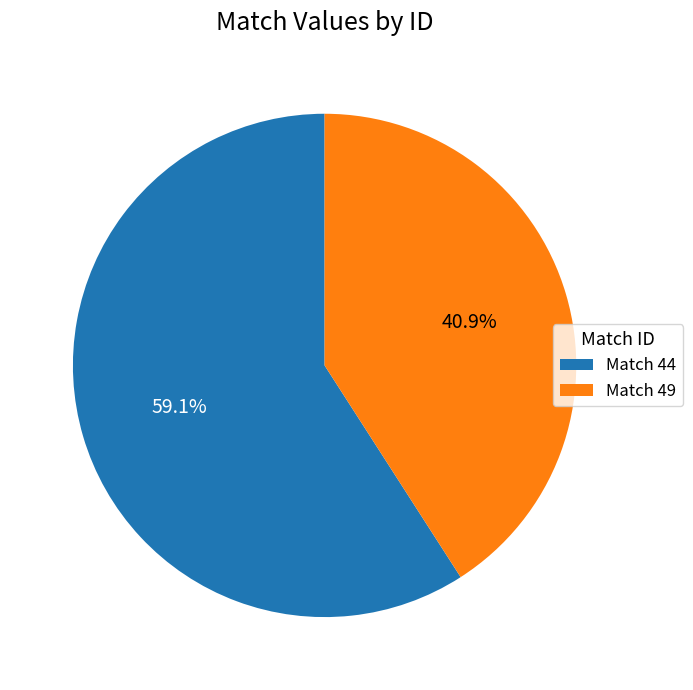

What is the ratio of the value at Match 44 to the value at Match 49?

1.4